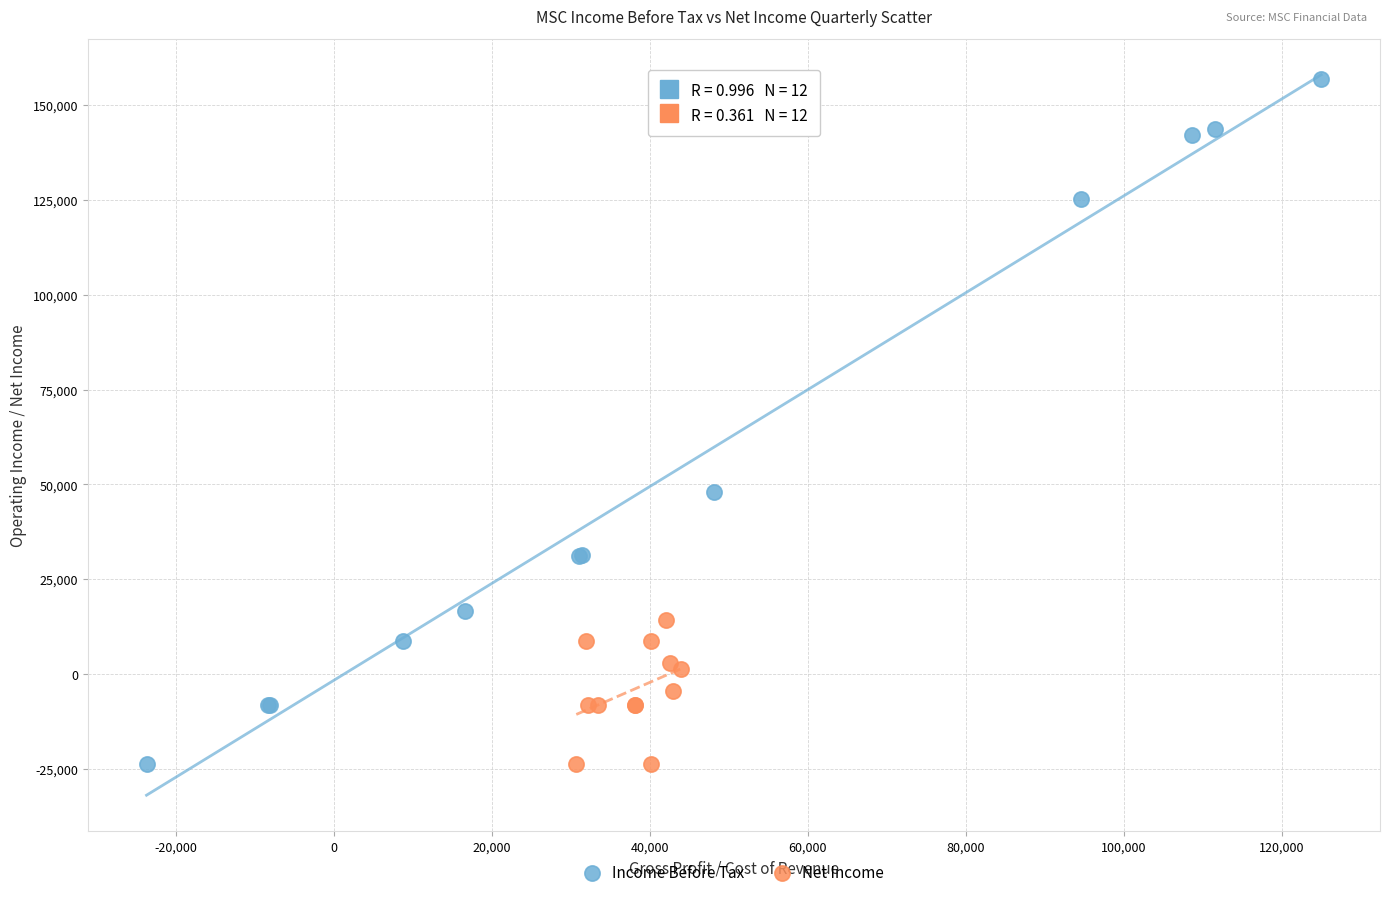

Which series contains the highest Y value?

Income Before Tax